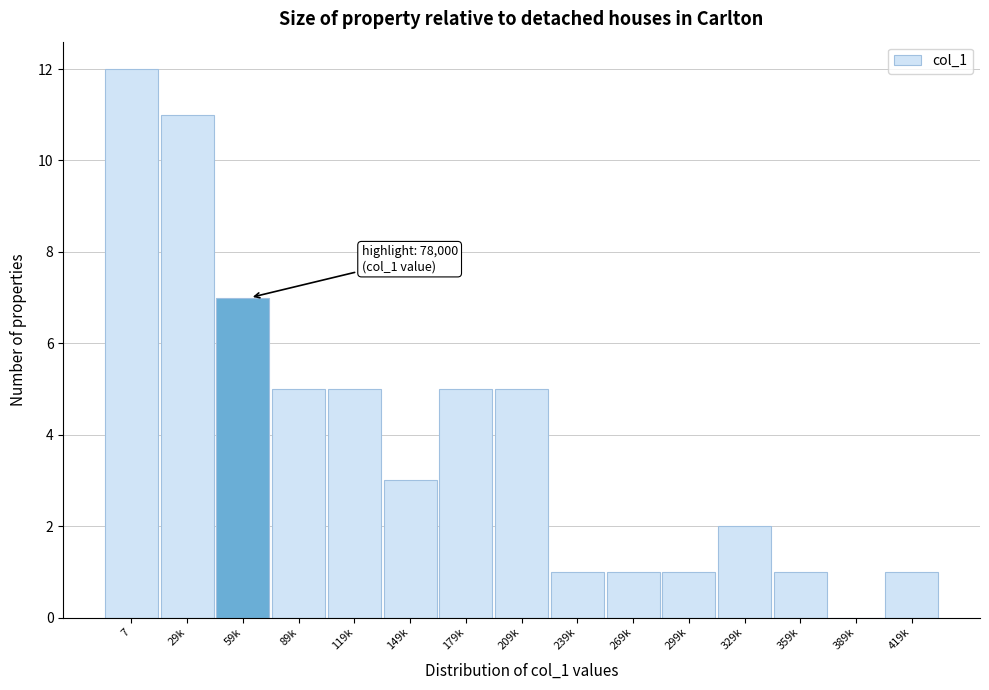

Reading left to right, extract all data points from this chart.

7=12	29k=11	59k=7	89k=5	119k=5	149k=3	179k=5	209k=5	239k=1	269k=1	299k=1	329k=2	359k=1	389k=0	419k=1